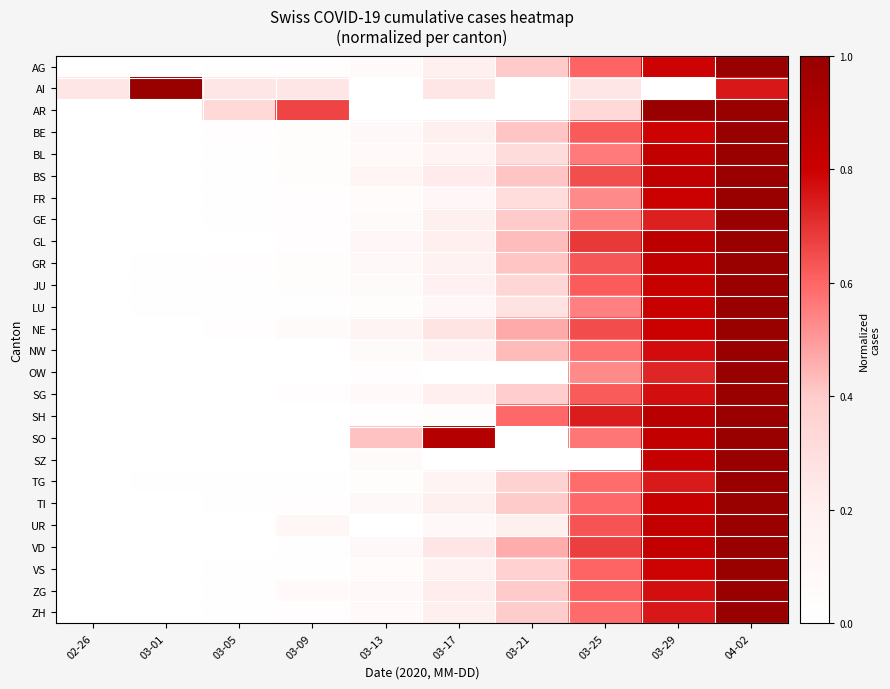

Which label corresponds to the smallest value in the chart?

03-13